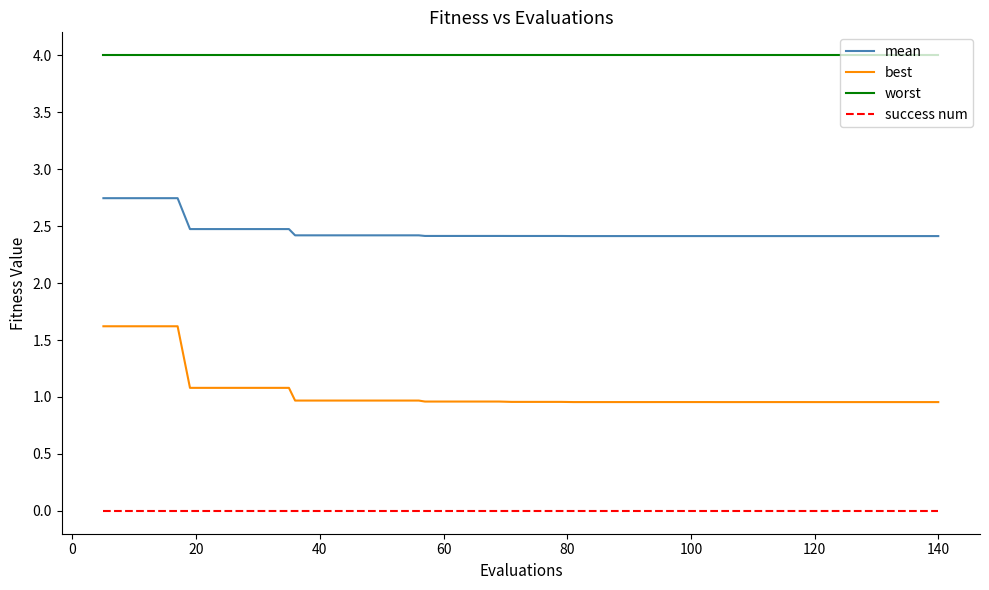

What are all the series names shown in the legend?

mean, best, worst, success num